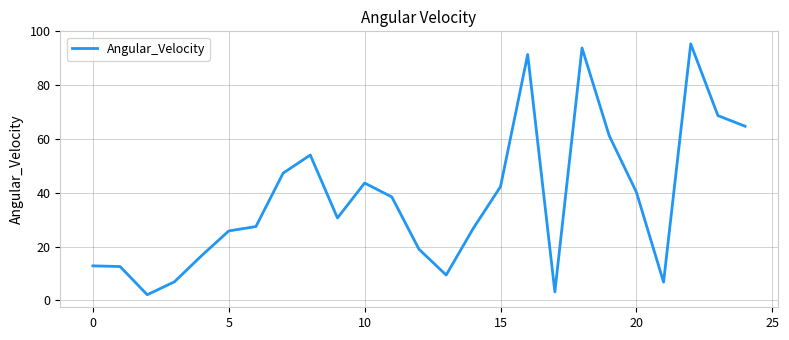

What is the smallest value displayed?

2.1